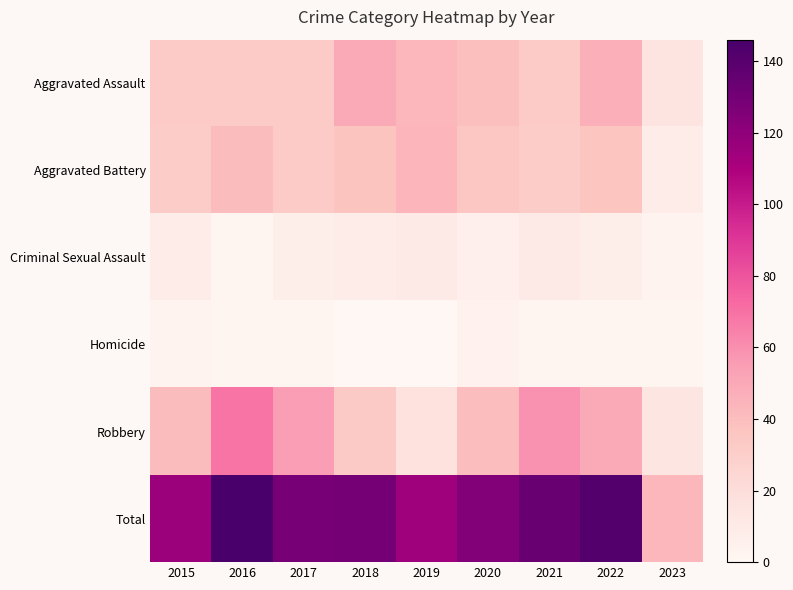

Which series has the largest total across all categories?

Total